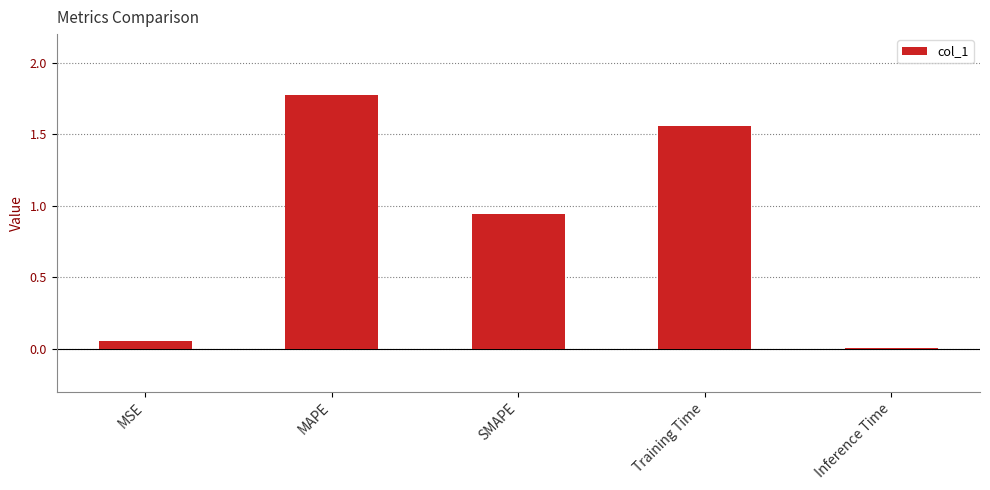

What is the change in value from MAPE to SMAPE?

-0.8